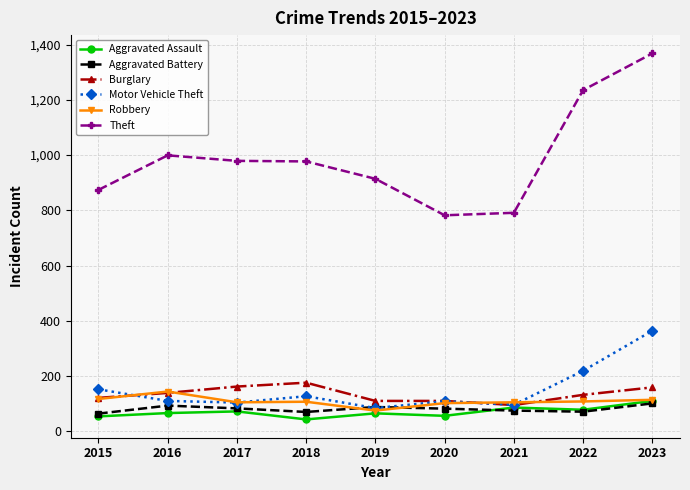

What is the sum of all Motor Vehicle Theft values?

1365